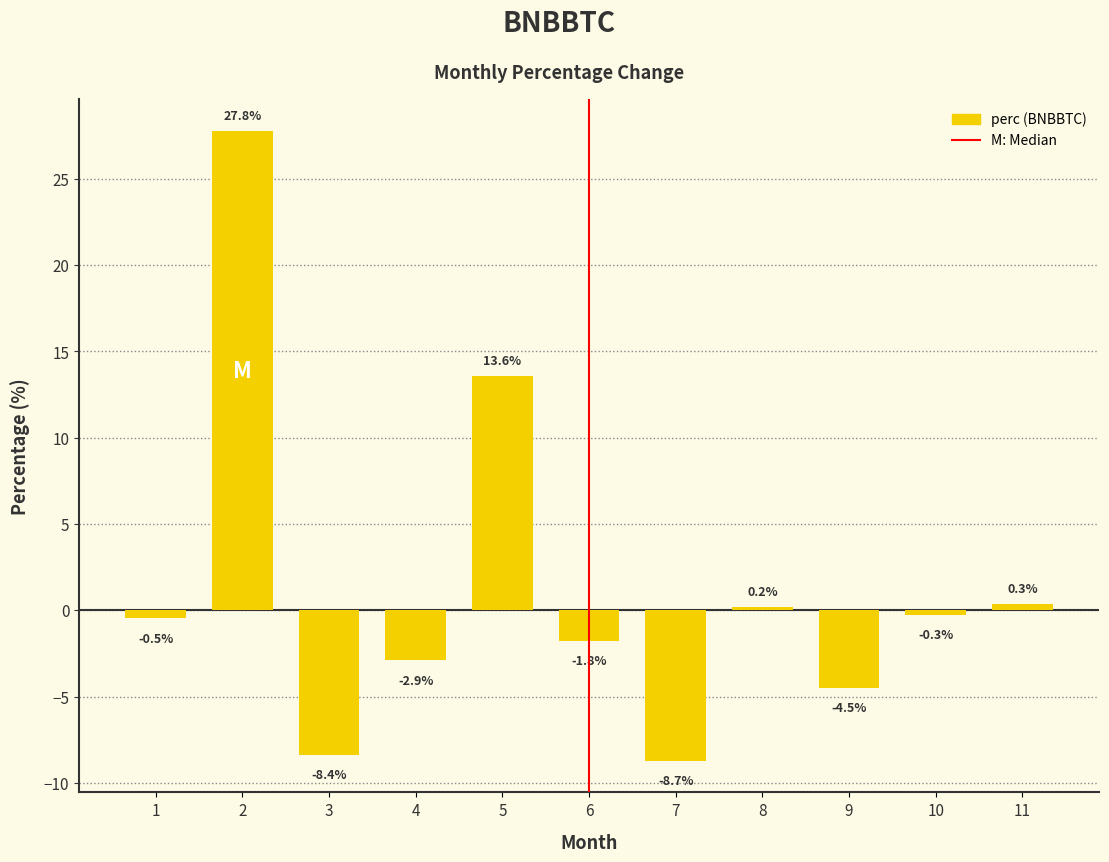

How many distinct data groups are displayed?

1